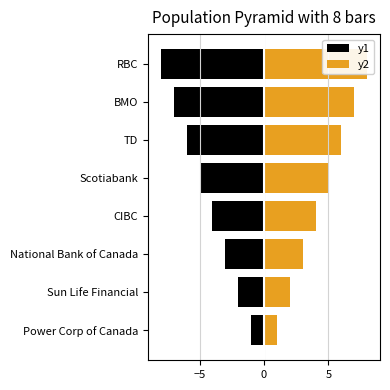

What is the lowest value of the y2 series?

1